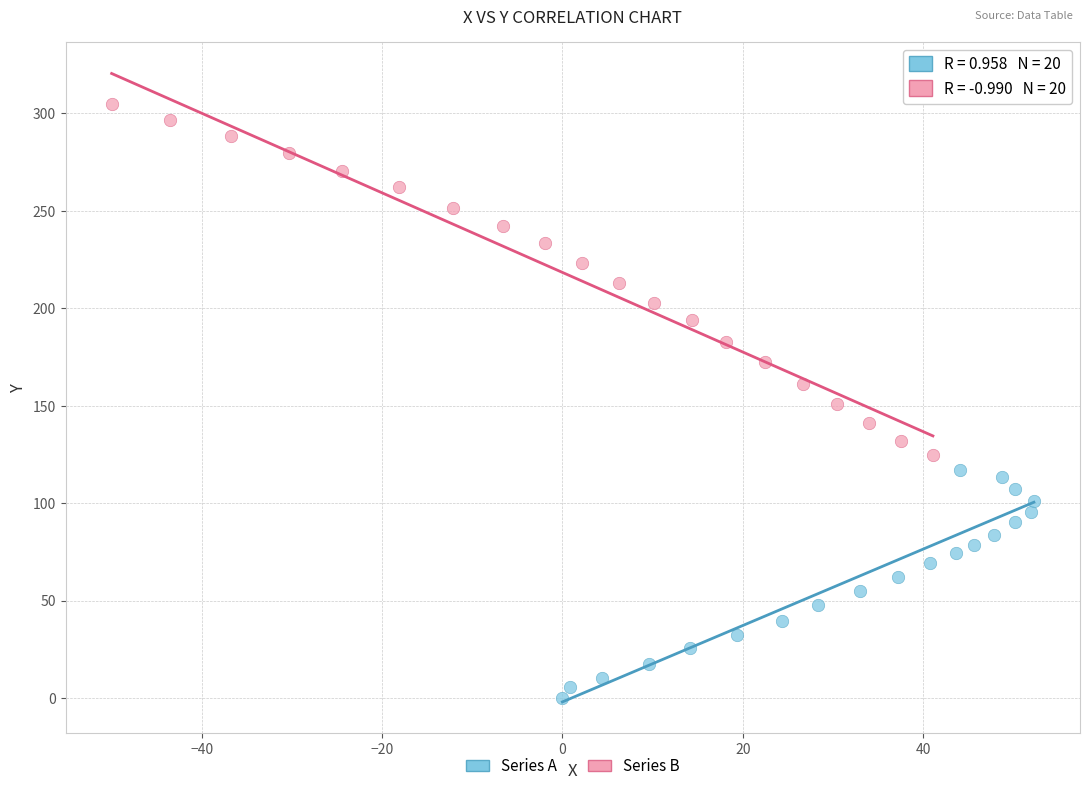

Which series has the widest spread of Y values?

Series B